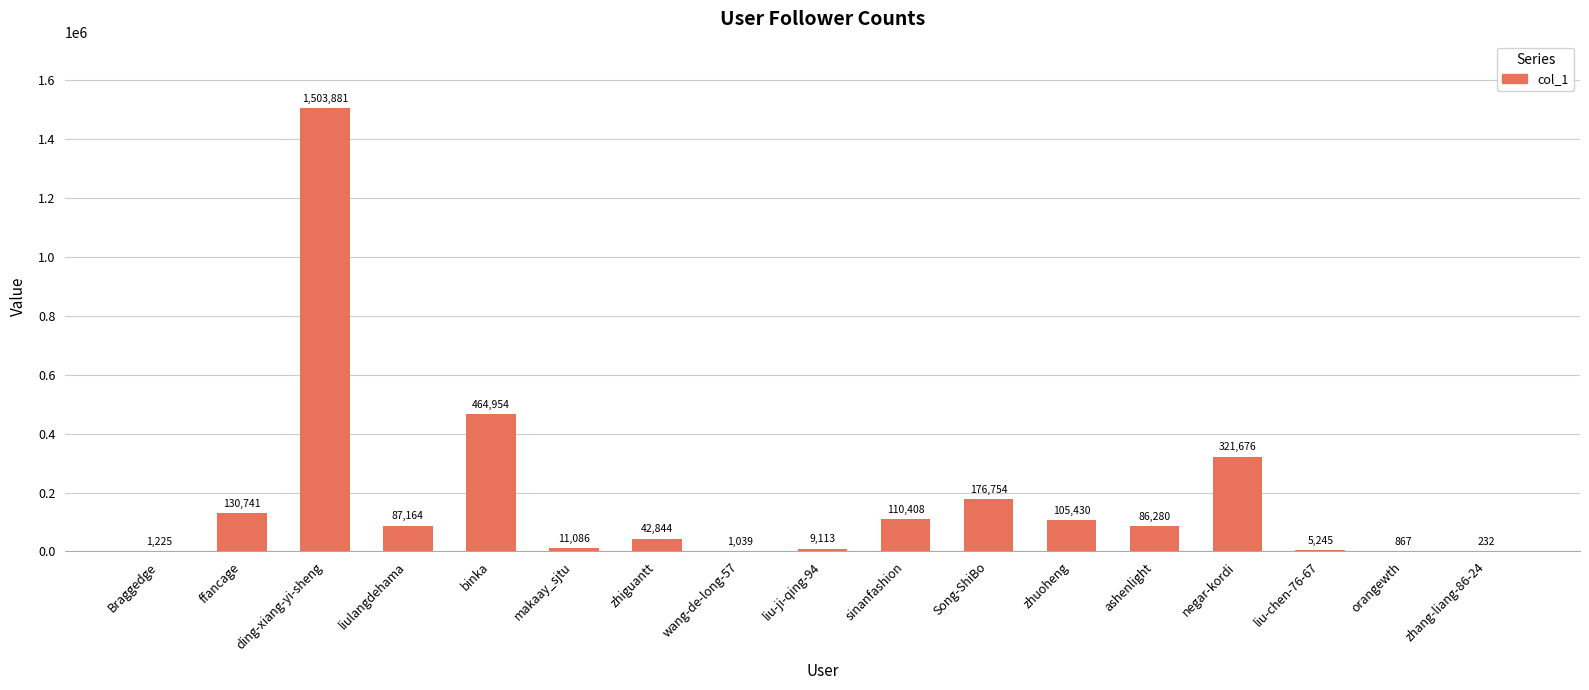

At which category does the chart reach its peak across all series?

ding-xiang-yi-sheng